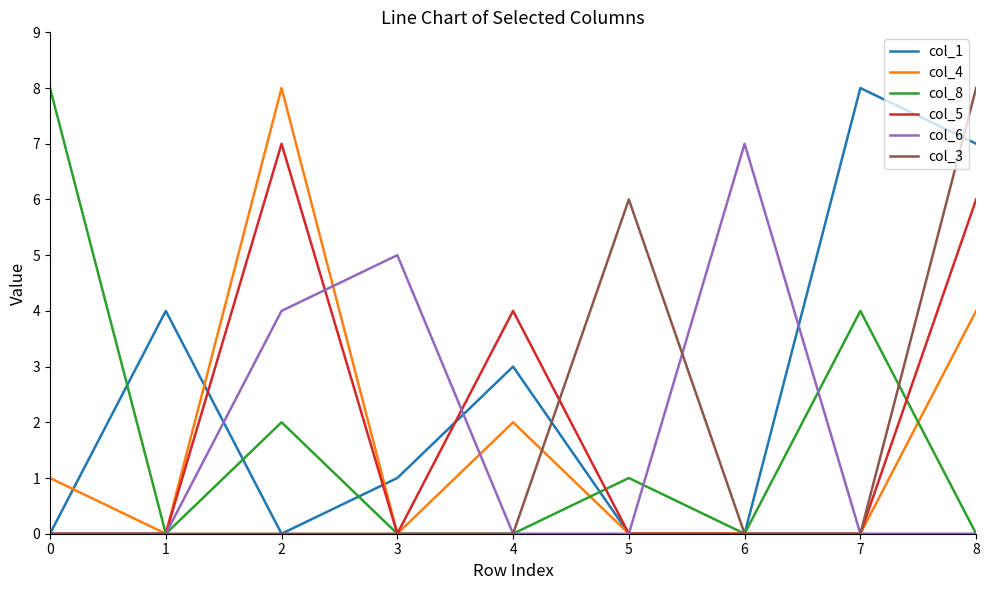

What is the spread (max minus min) of values at 5?

6